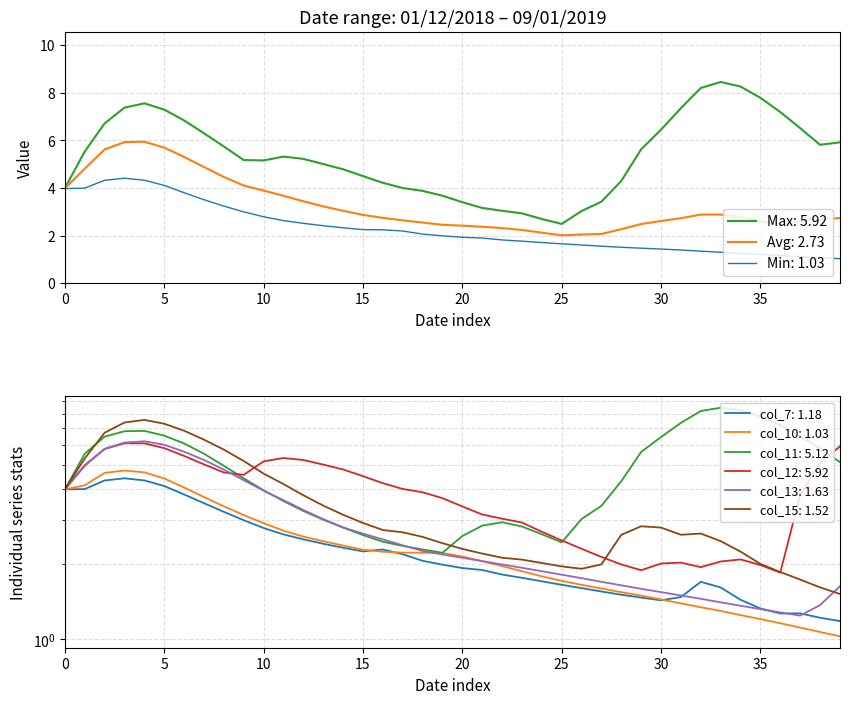

Rank the series by their maximum value, from highest to lowest.

col_11, col_15, col_13, col_12, col_10, col_7